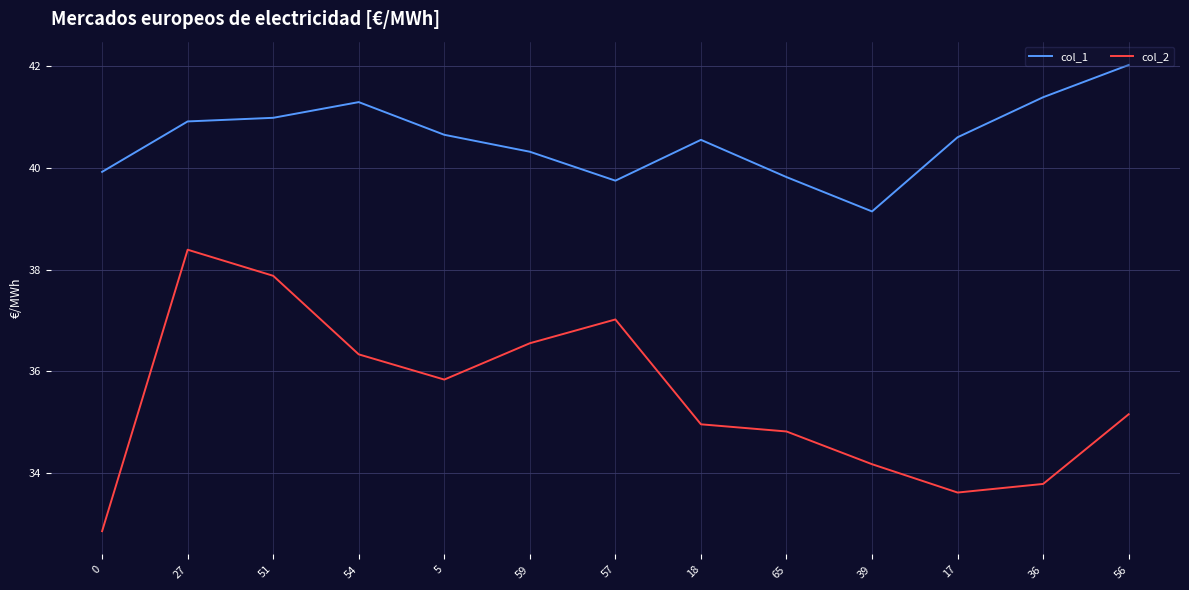

What is the sum of the col_2 values at 59 and 27?

74.9